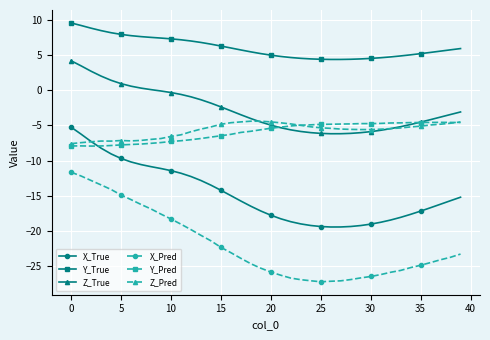

Which series has the largest total across all categories?

Y_True